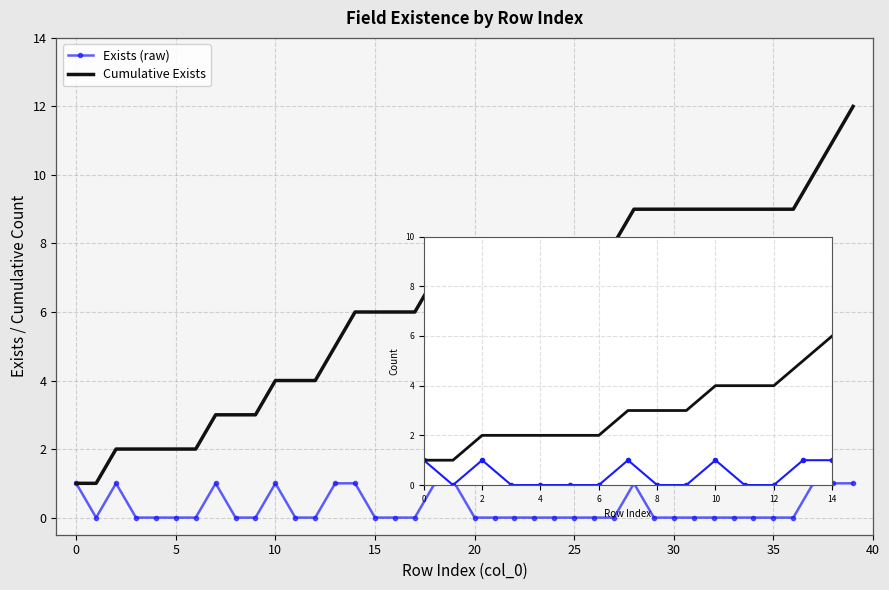

List the series in order of their overall mean, highest first.

Cumulative Exists, Exists (raw)